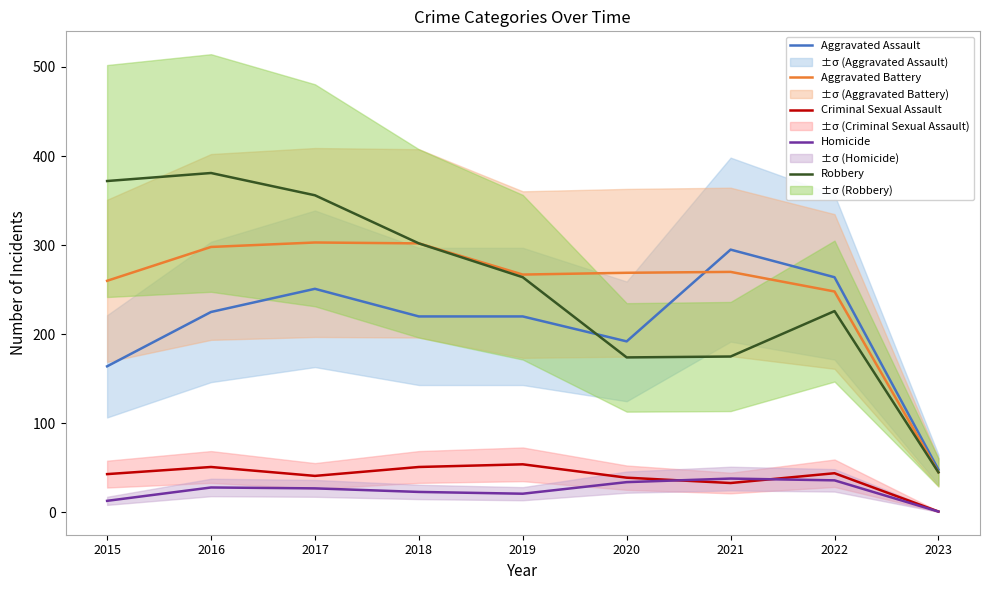

What is the difference between the Aggravated Battery values at 2017 and 2023?

258